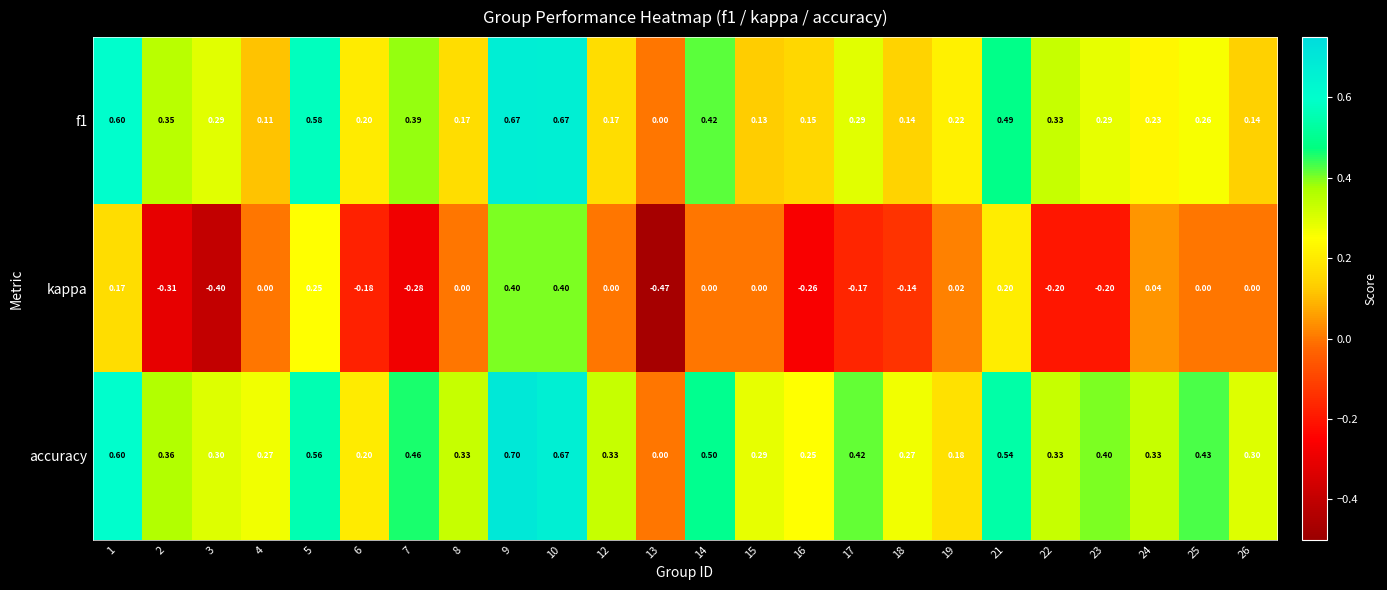

At which category does the chart reach its minimum across all series?

13